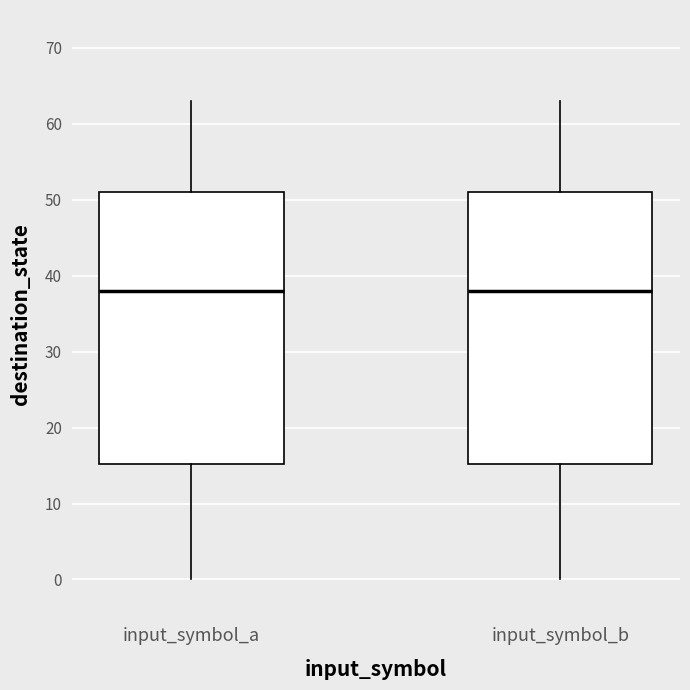

Reading left to right, transcribe this box plot: for each box, give where its median line is, the range the box spans, and where its two whiskers end, as read against the y-axis. The values are not printed on the chart, so give them approximately, as read against the axis.

input_symbol_a: median 38, box 15 to 51, whiskers 0 to 63
input_symbol_b: median 38, box 15 to 51, whiskers 0 to 63